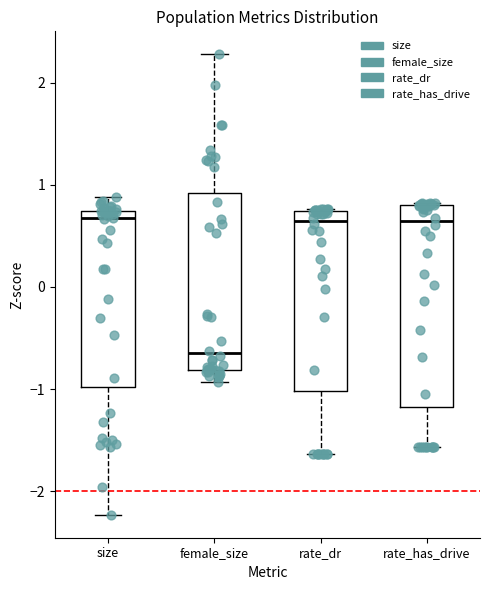

Reading left to right, transcribe this box plot: for each box, give where its median line is, the range the box spans, and where its two whiskers end, as read against the y-axis. The values are not printed on the chart, so give them approximately, as read against the axis.

size: median 0.7 (just below the box's upper edge), box -1.0 to 0.7, whiskers -2.2 to 0.9
female_size: median -0.7, box -0.8 to 0.9, whiskers -0.9 to 2.3
rate_dr: median 0.6, box -1.0 to 0.7, whiskers -1.6 to 0.8
rate_has_drive: median 0.6, box -1.2 to 0.8, whiskers -1.6 to 0.8